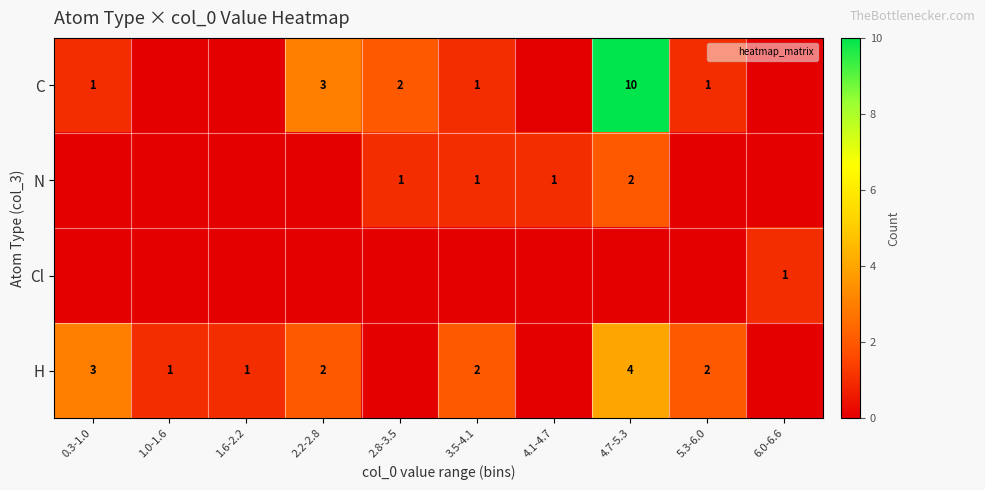

True or false: C has a value of 10 at 4.7-5.3.

True